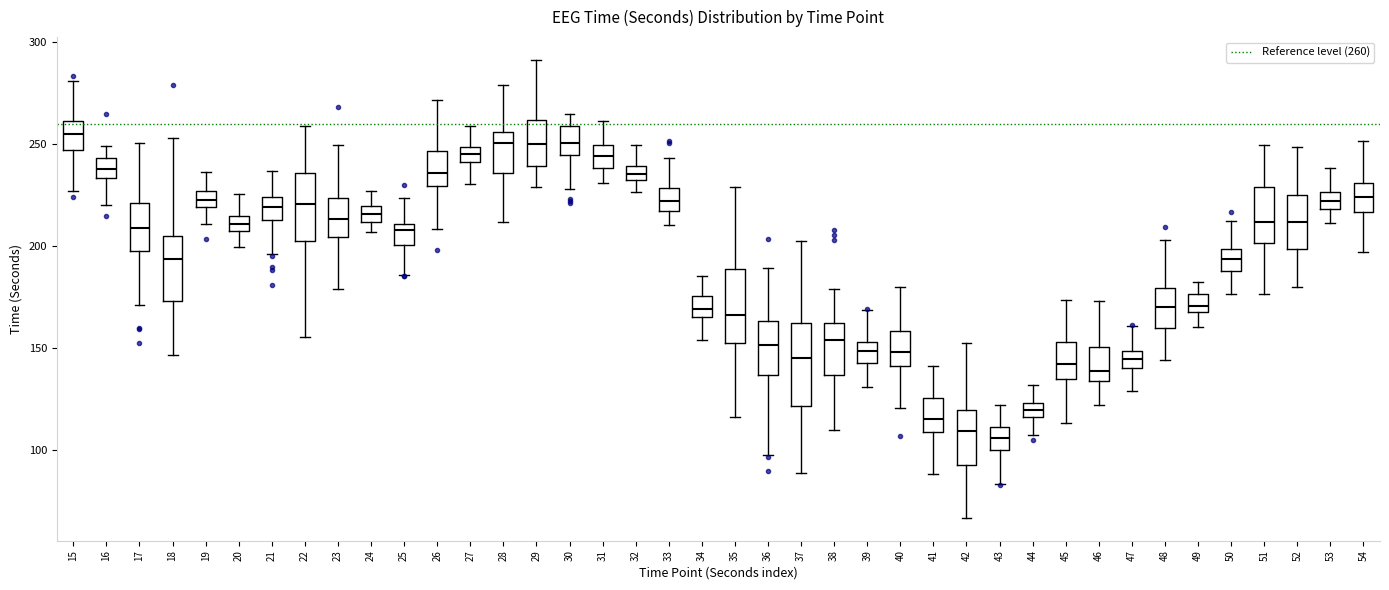

Where does the lower whisker of the box at x = 43 end on the y-axis? The values are not printed on the chart, so give them approximately, as read against the axis.

85